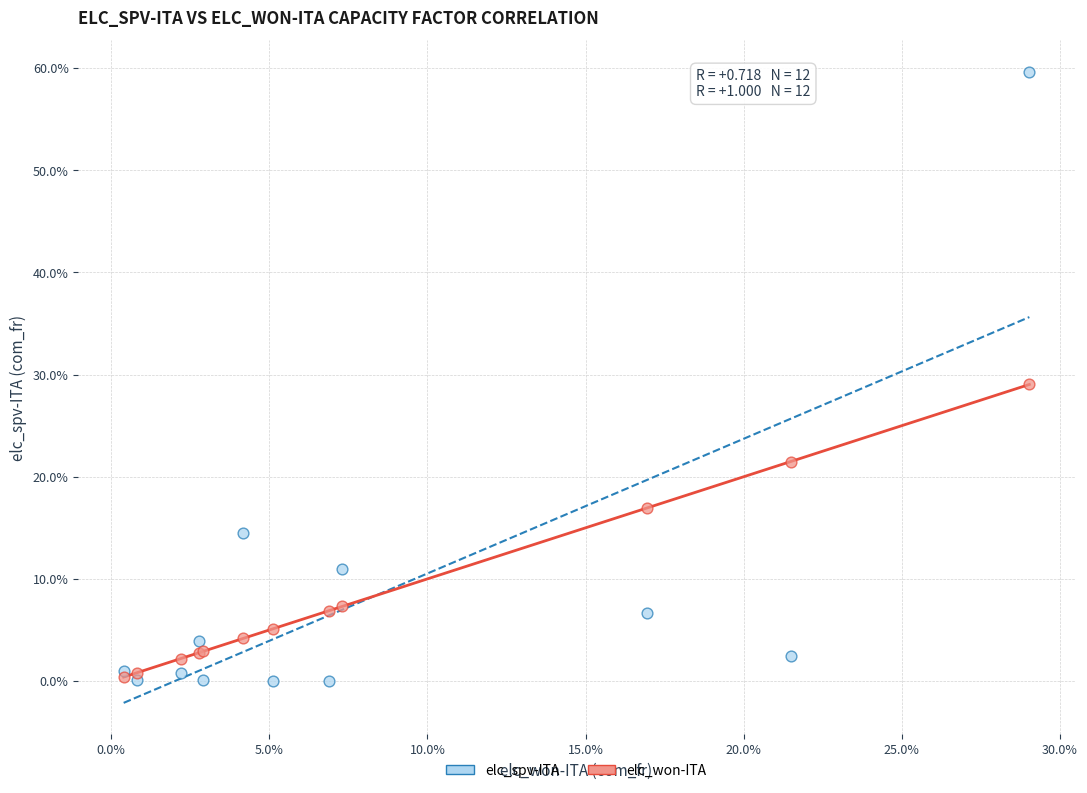

What are all the series names shown in the legend?

elc_spv-ITA, elc_won-ITA